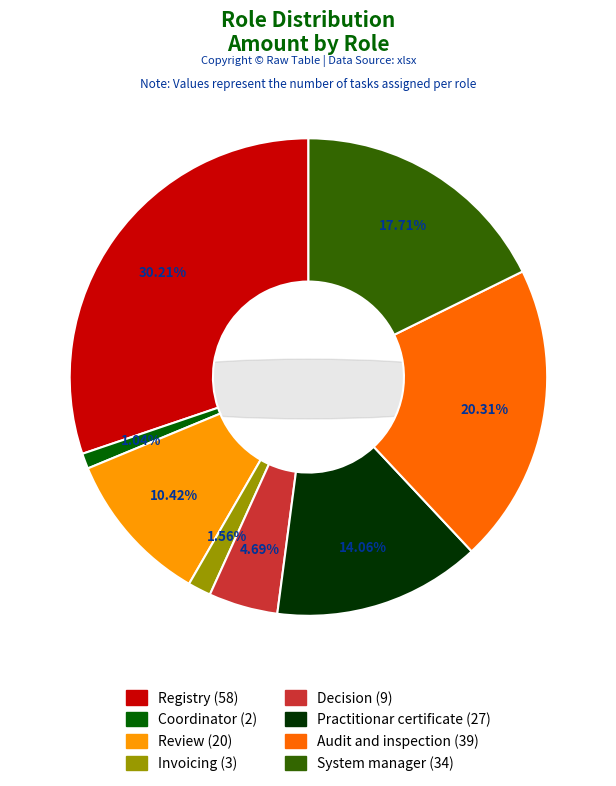

Which slice is the smallest?

Coordinator